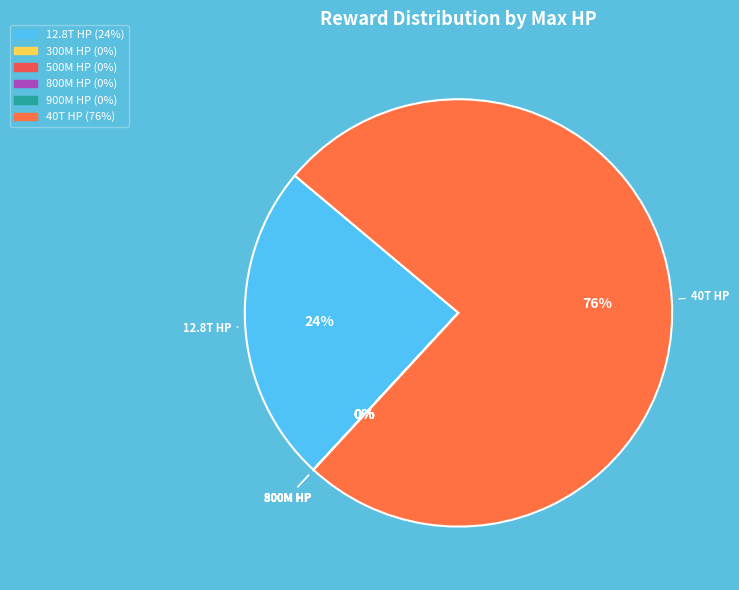

What is the majority slice?

40000000000000